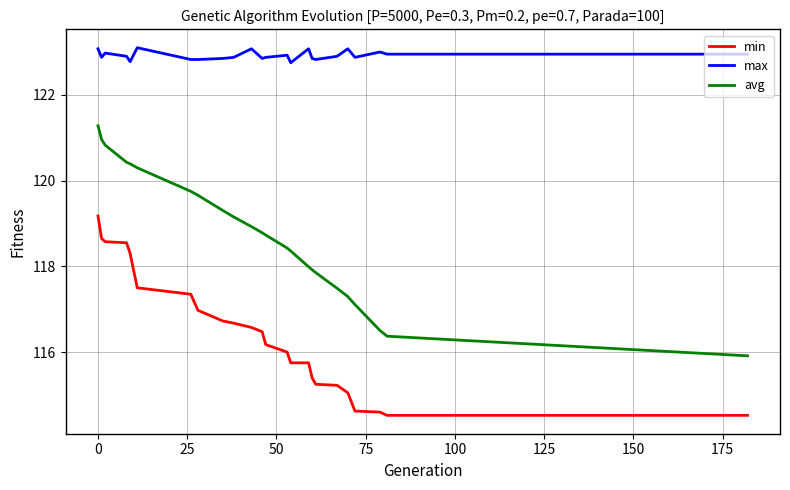

Which series has the widest spread of values?

avg